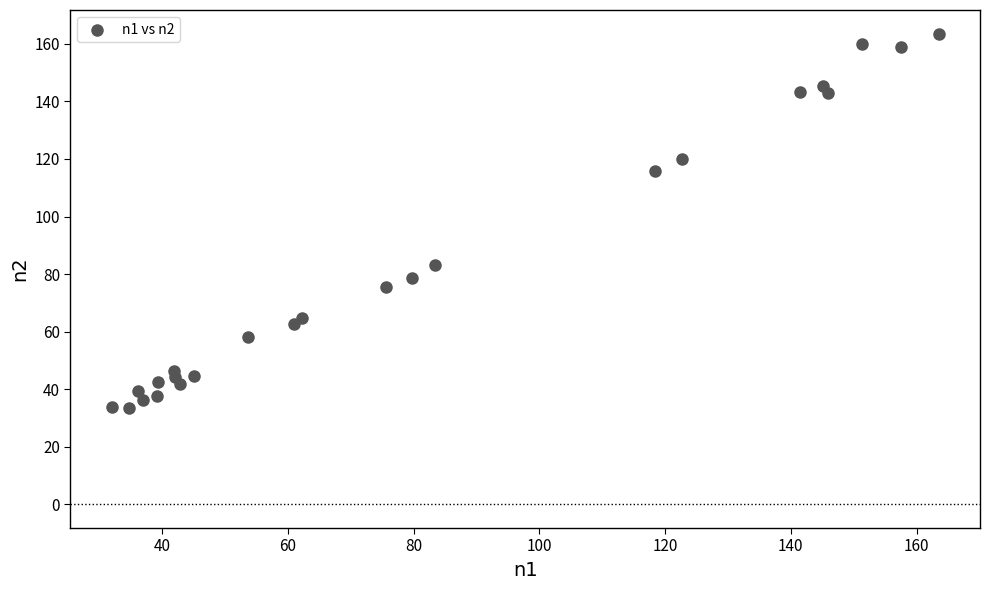

What is the range of Y values (max minus min)?

129.9